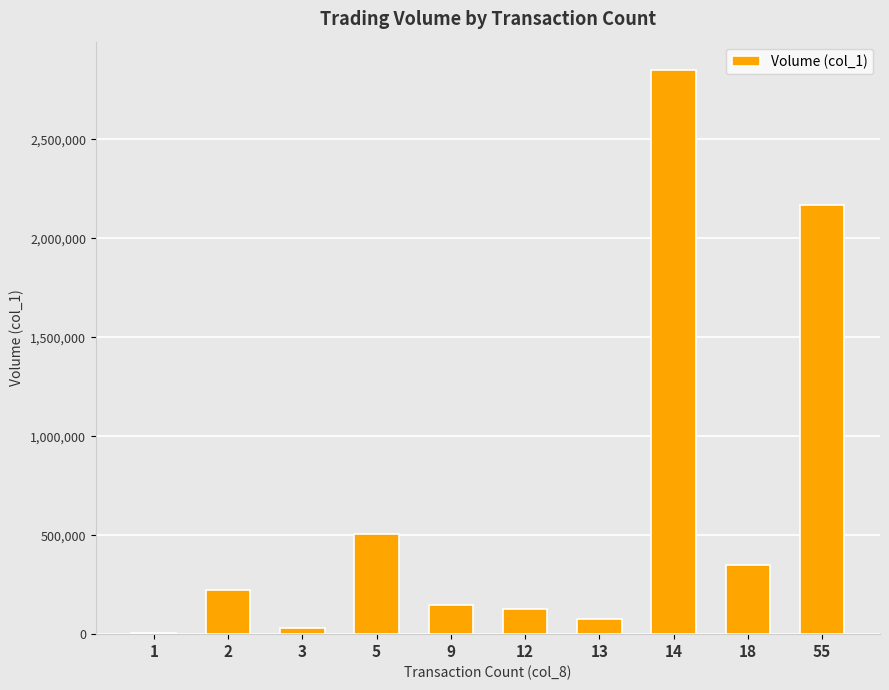

Reading right to left, list all the values displayed in this chart.

55=2170000	18=347000	14=2850000	13=79000	12=127000	9=148000	5=506000	3=30000	2=223000	1=6000